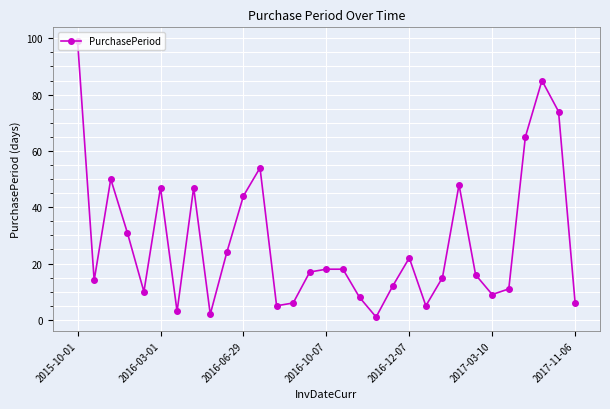

What is the sum of all values?

866